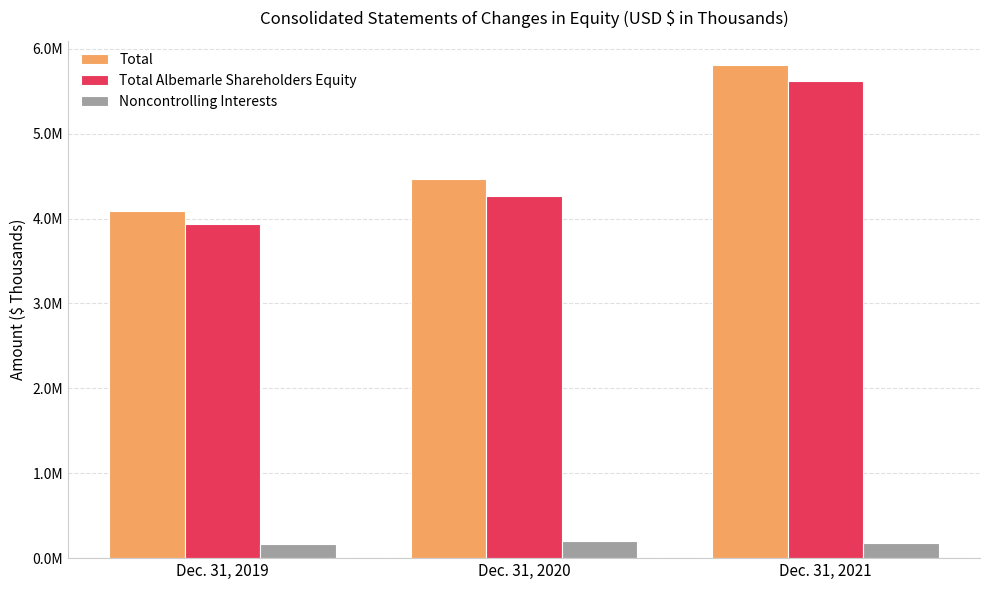

What is the greatest value displayed?

5805607